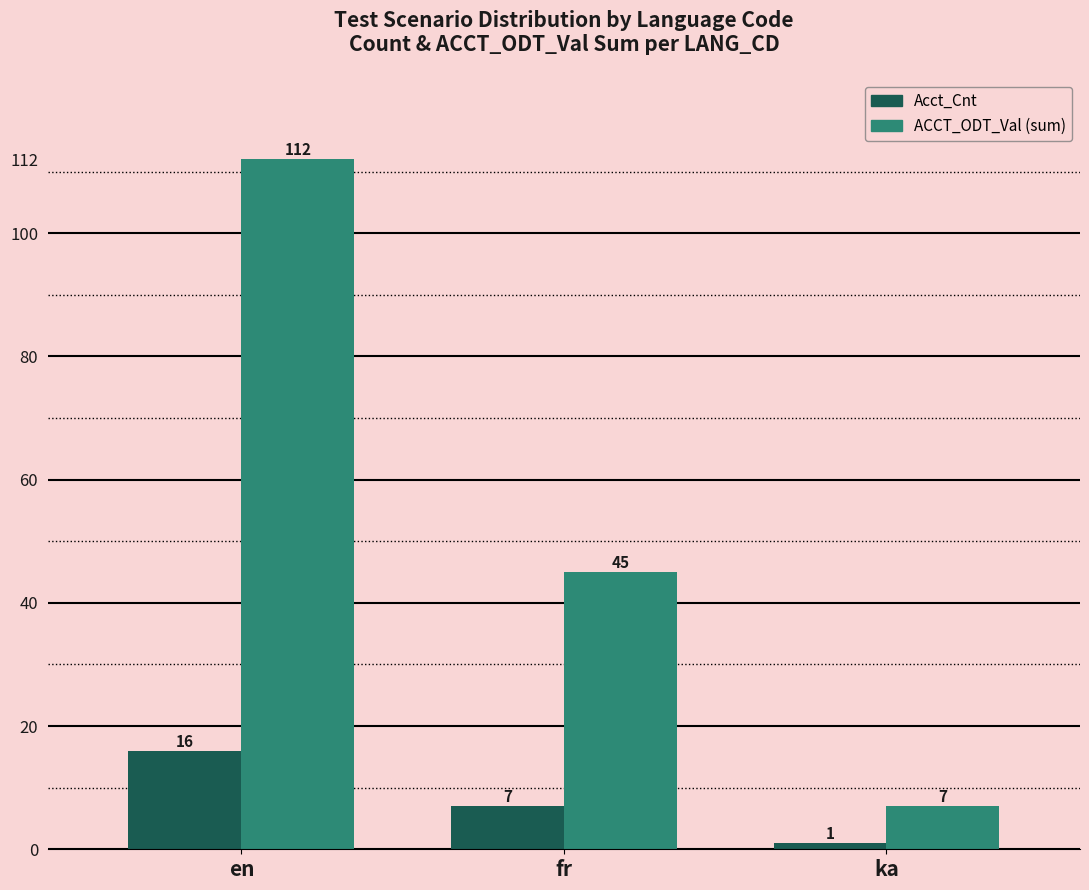

What is the difference between the maximum and second lowest values in the ACCT_ODT_Val (sum) series?

67